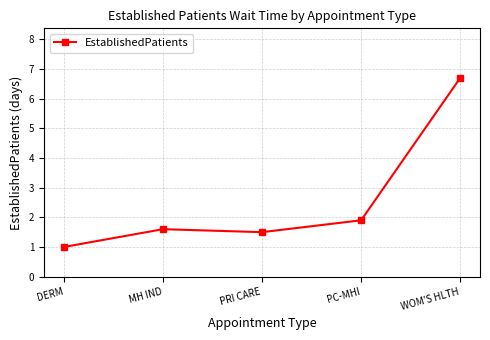

What value does the data have at DERM?

1.0